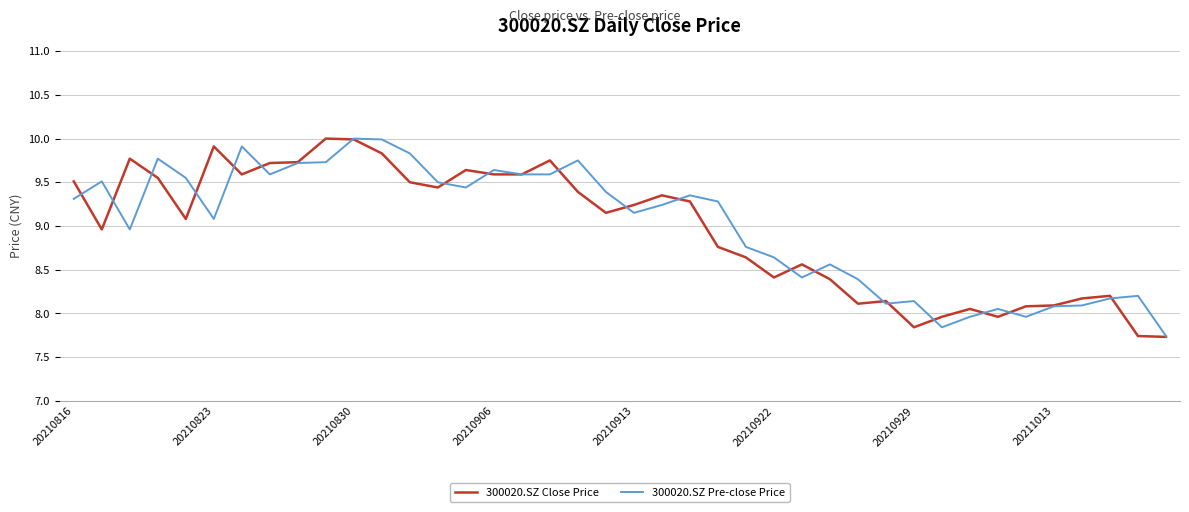

Which series has the widest spread of values?

300020.SZ Close Price